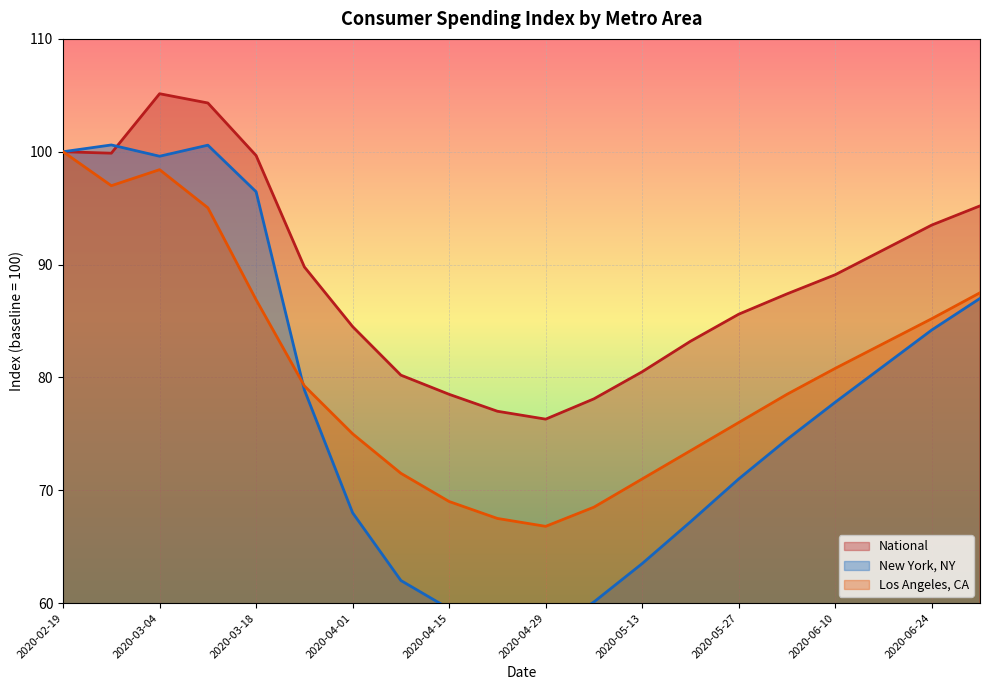

What is the label of the 19th point from the right?

2020-02-26